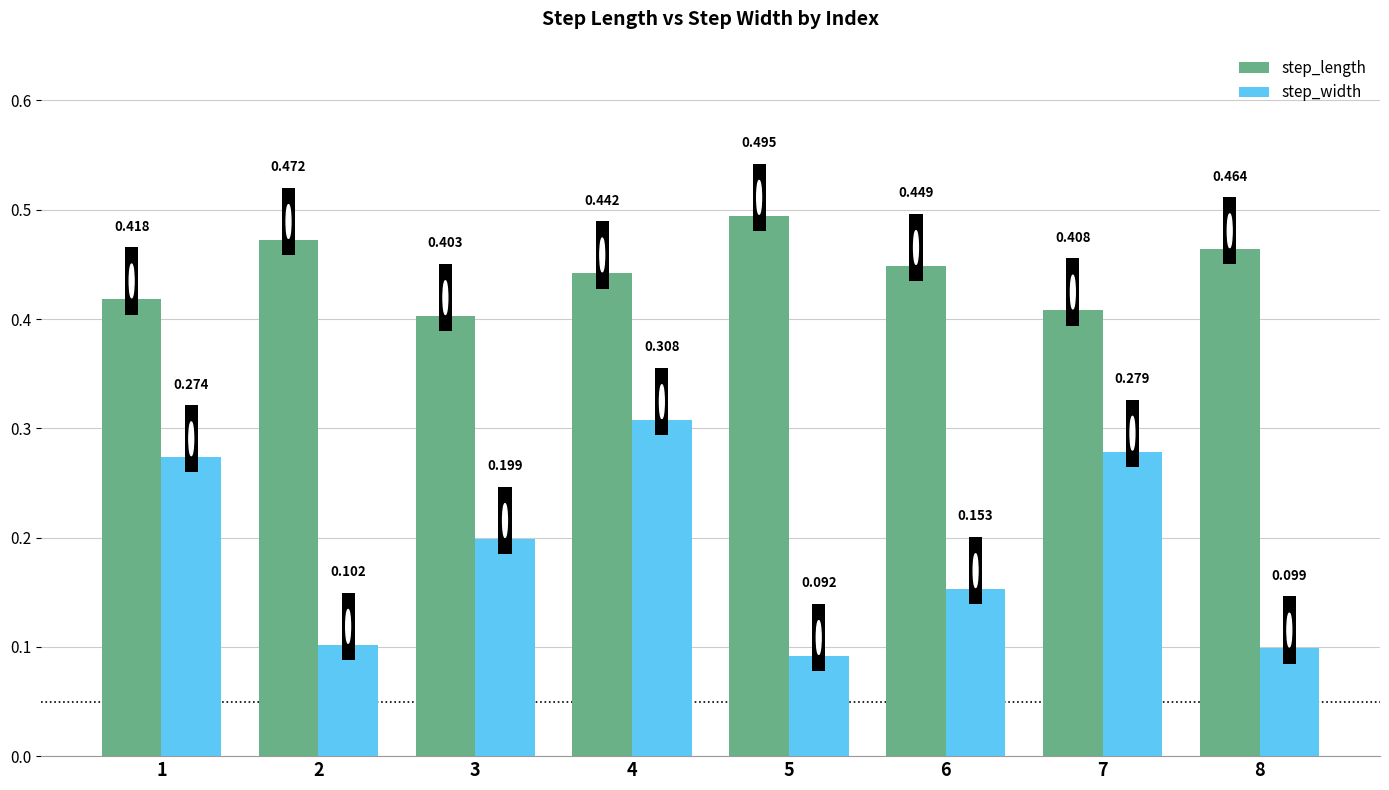

Count the step_length values in the range 0 to 1.

8